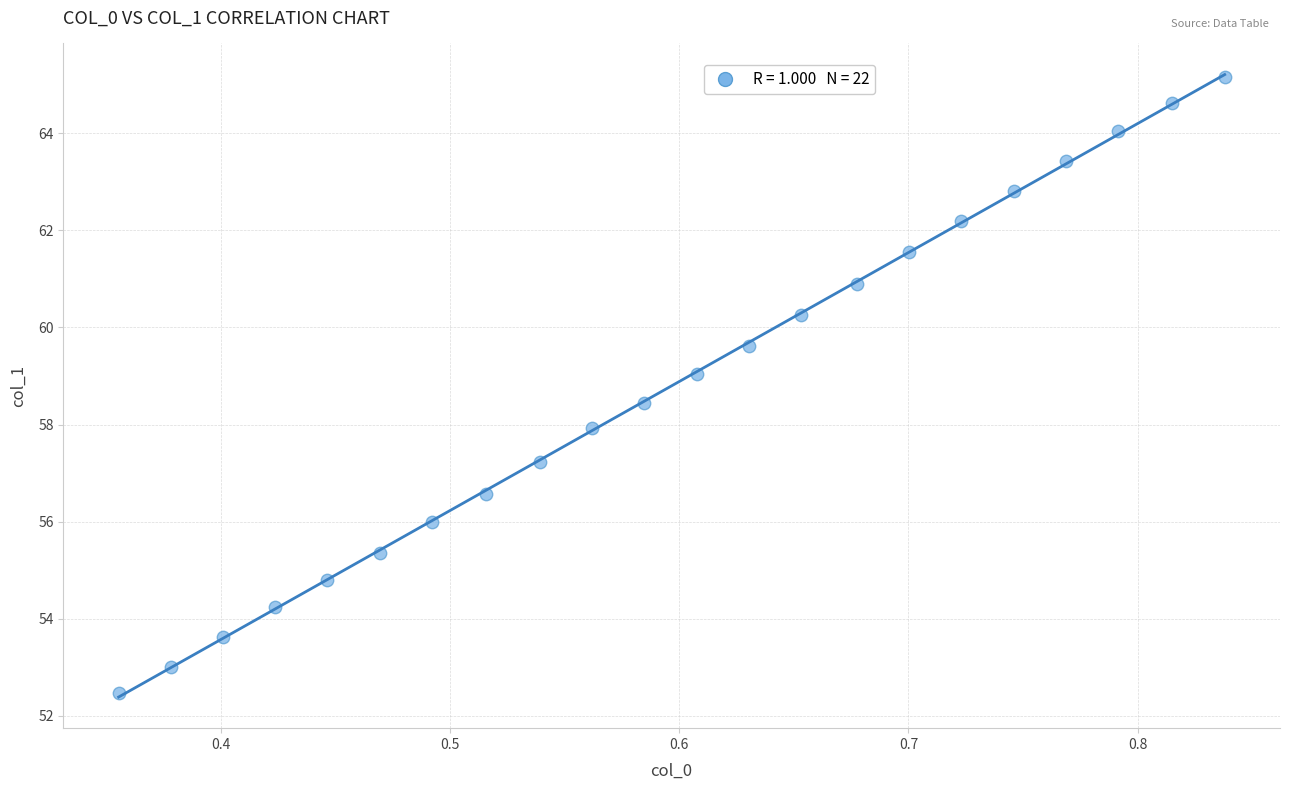

What is the range of Y values (max minus min)?

12.7